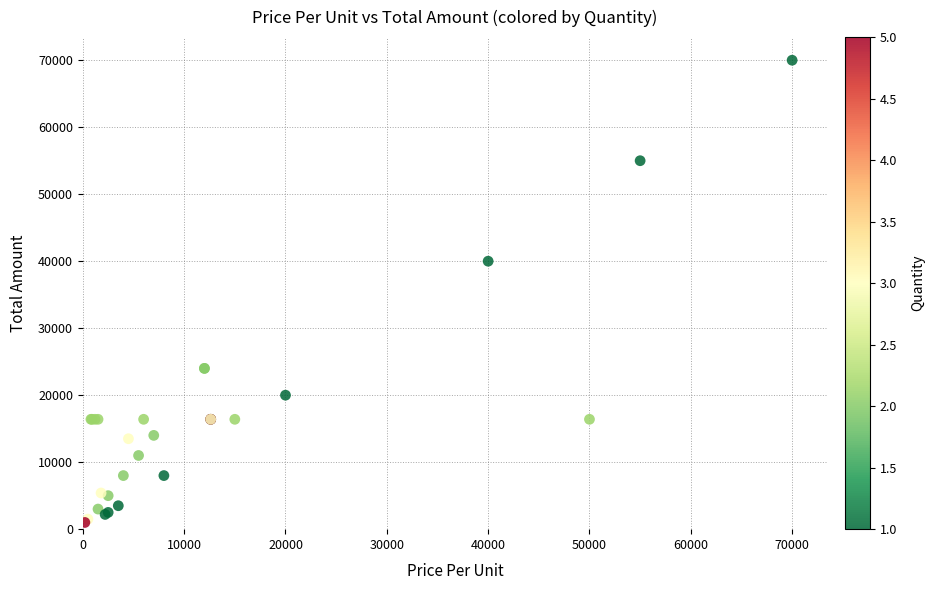

What Y value in the scatter plot is closest to 35500?

40000